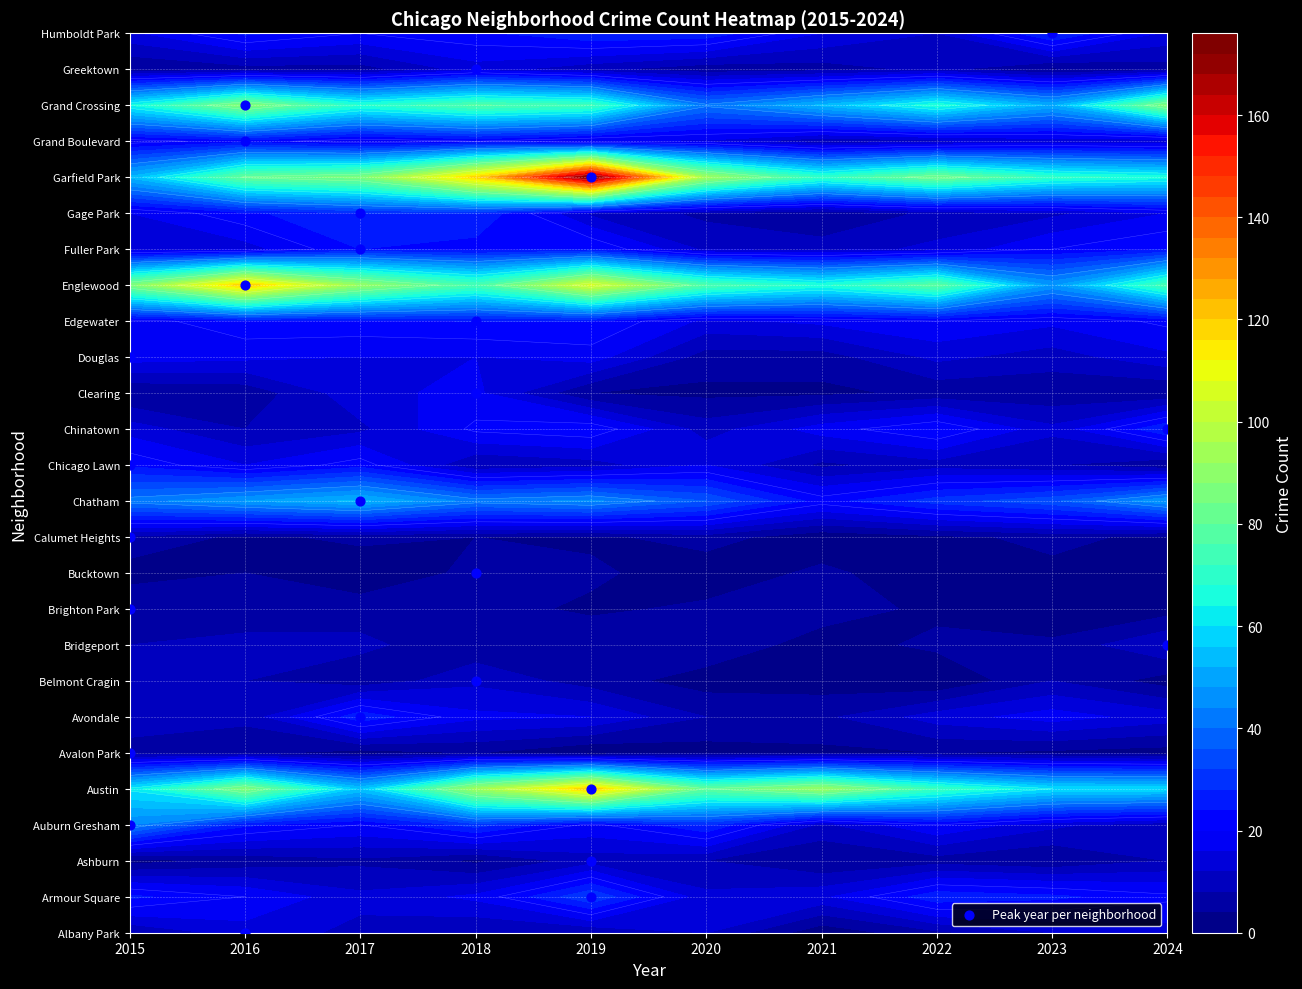

Is it true that the value at 2017 is 11?

False